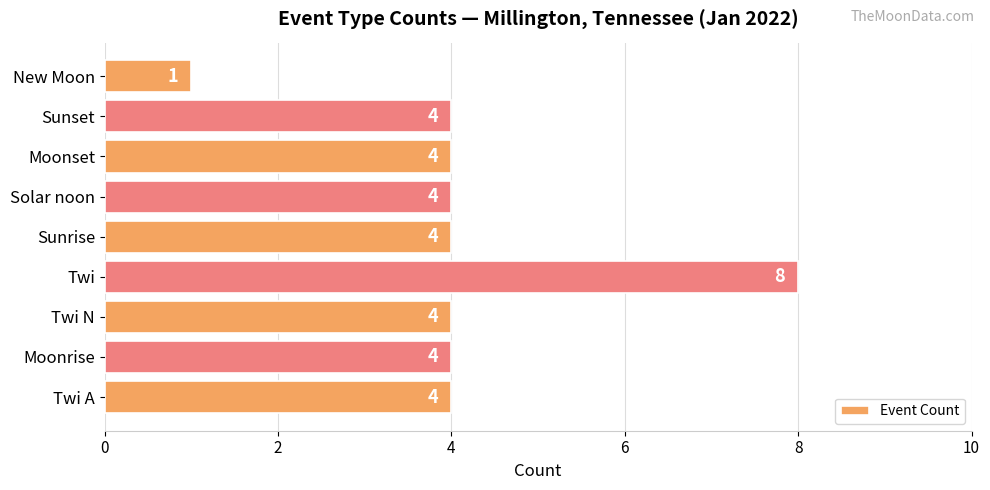

Approximately how many times larger is the value at Twi N compared to Moonrise?

1.0